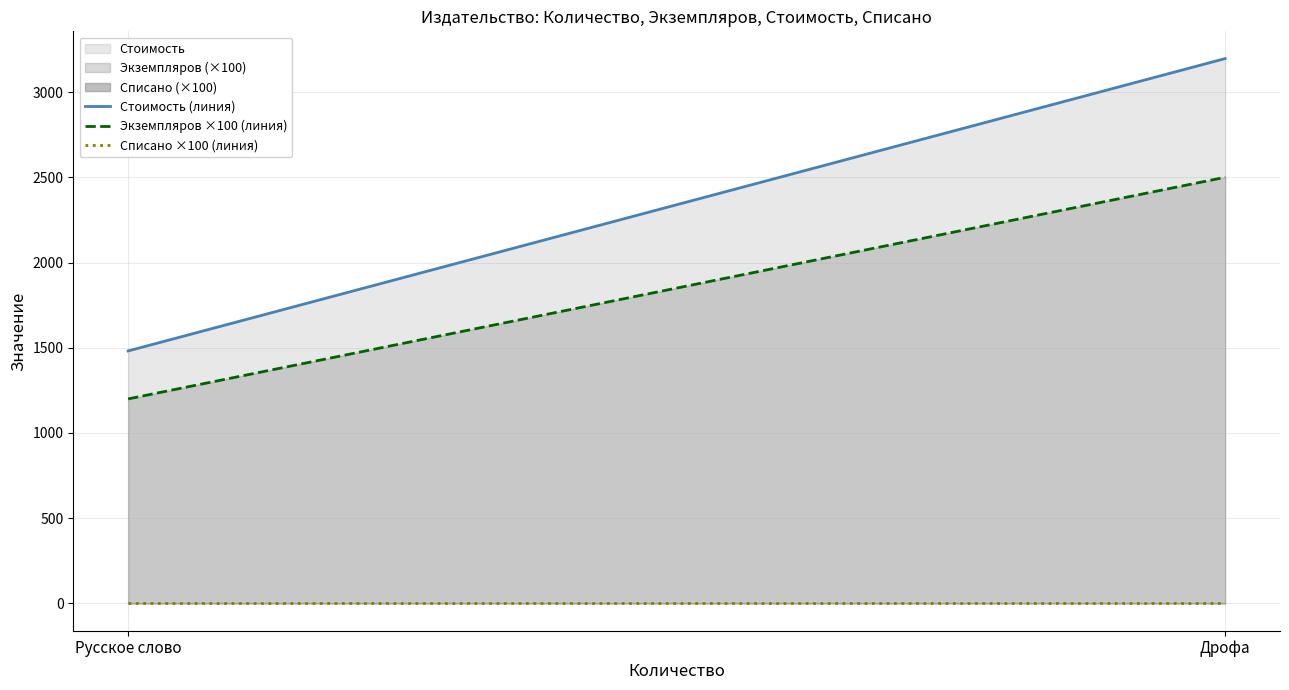

Reading right to left, list all the values displayed in this chart.

Стоимость (линия): 3196.2	1481.4
Экземпляров ×100 (линия): 2500.0	1200.0
Списано ×100 (линия): 0.0	0.0